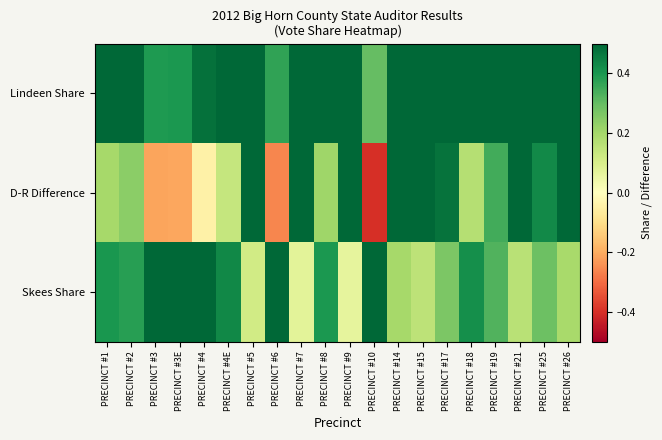

Rank the series at PRECINCT #3E from highest to lowest value.

Skees Share, Lindeen Share, D-R Difference